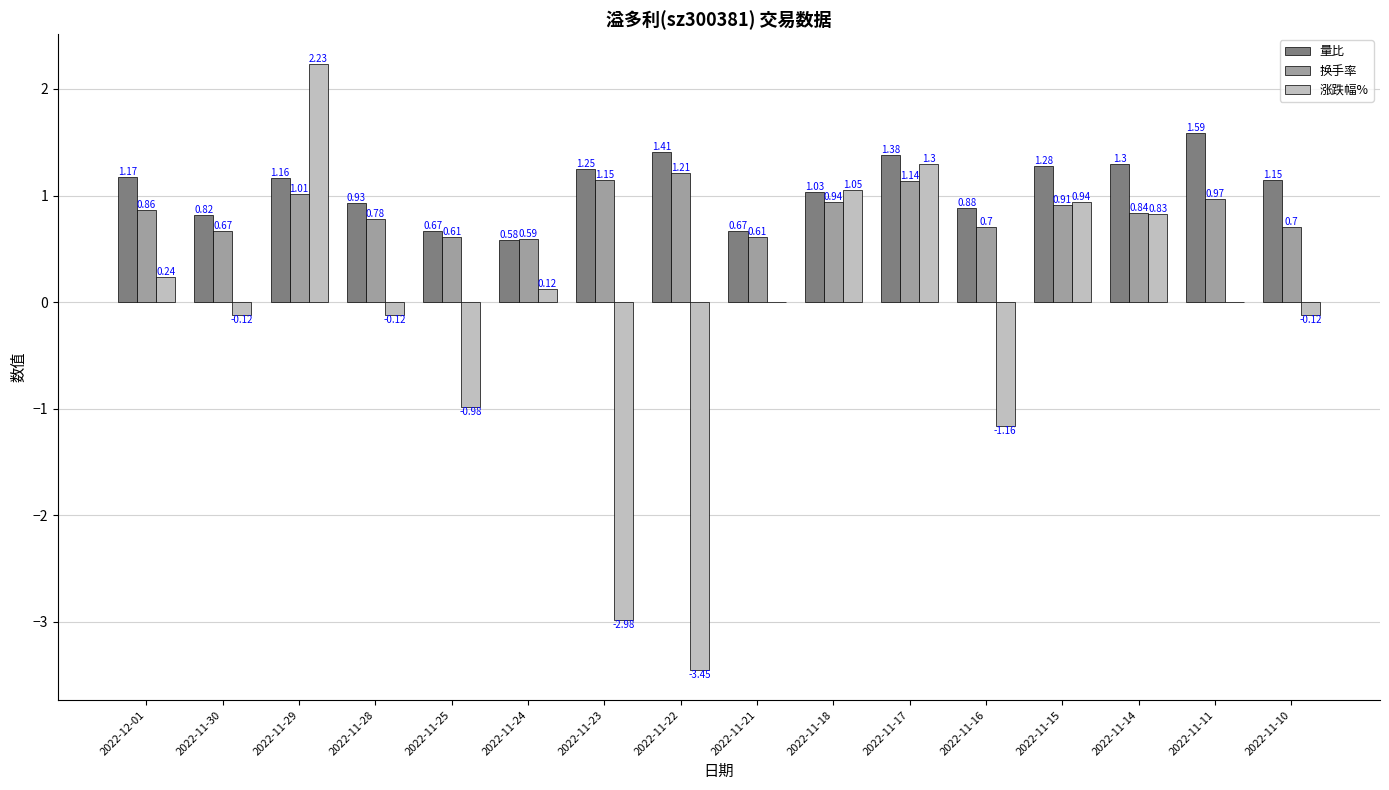

What is the sum of all 量比 values?

17.3